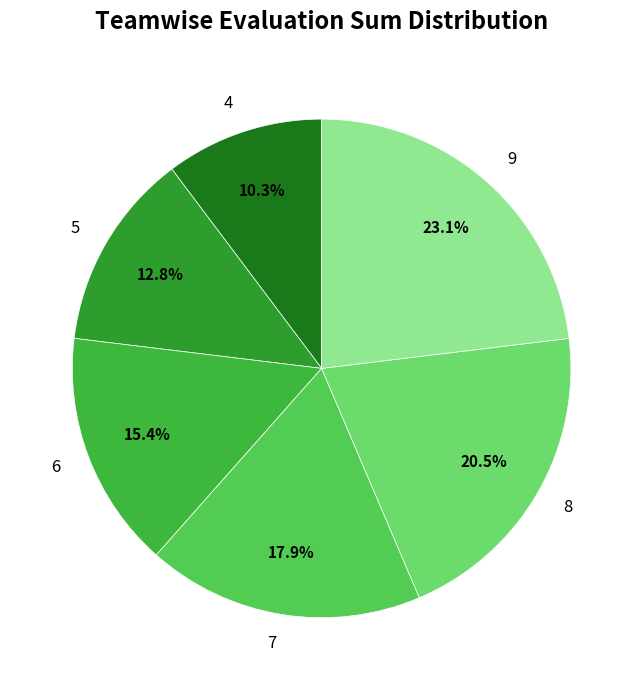

Count the number of slices in the pie.

6